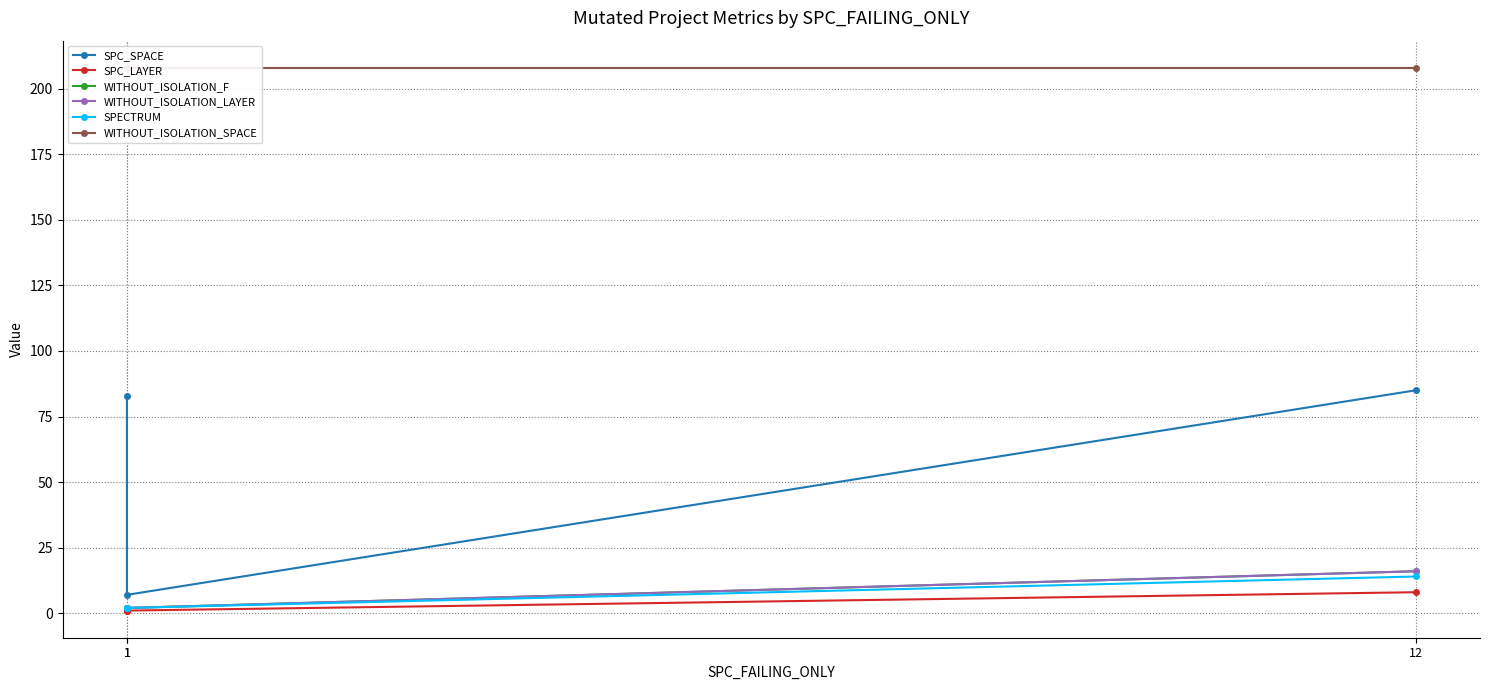

Reading left to right, what are all the values shown in this chart?

SPC_SPACE: 83	7	85
SPC_LAYER: 1	1	8
WITHOUT_ISOLATION_F: 2	2	16
WITHOUT_ISOLATION_LAYER: 2	2	16
SPECTRUM: 2	2	14
WITHOUT_ISOLATION_SPACE: 208	208	208